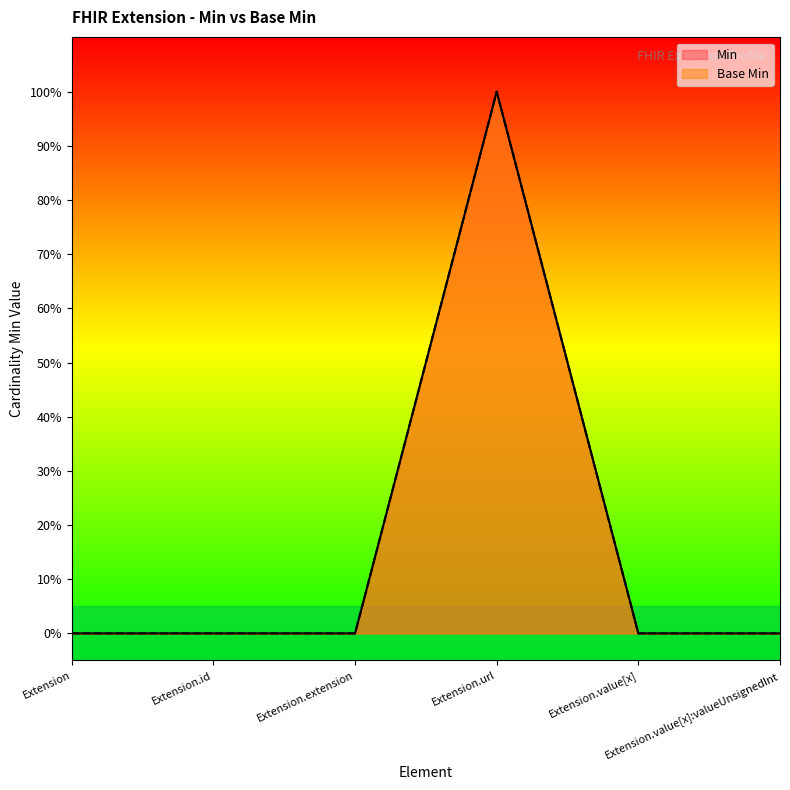

What is the label of the 5th point from the left?

Extension.value[x]